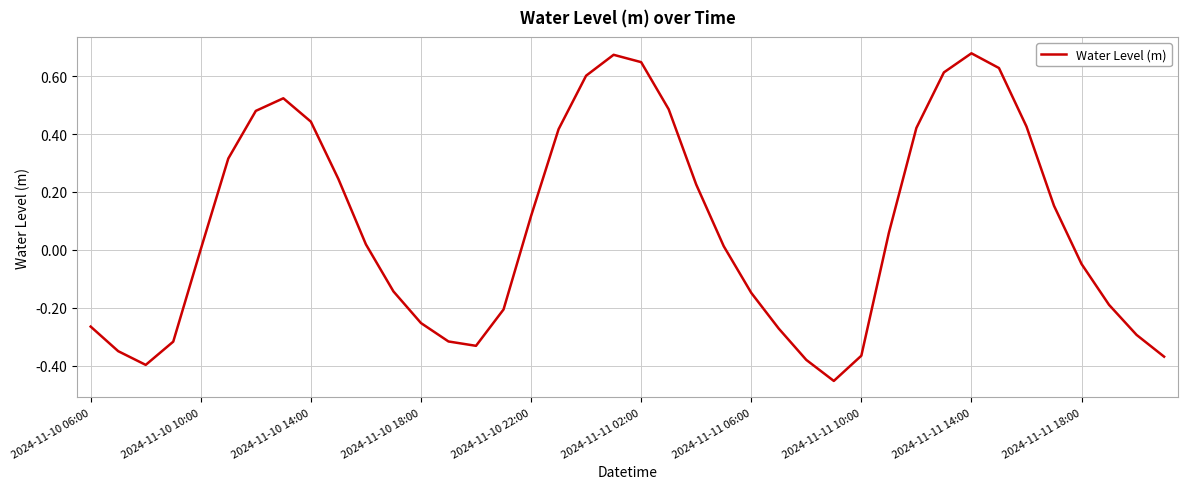

True or false: the data has more than 0 interior local peaks.

True